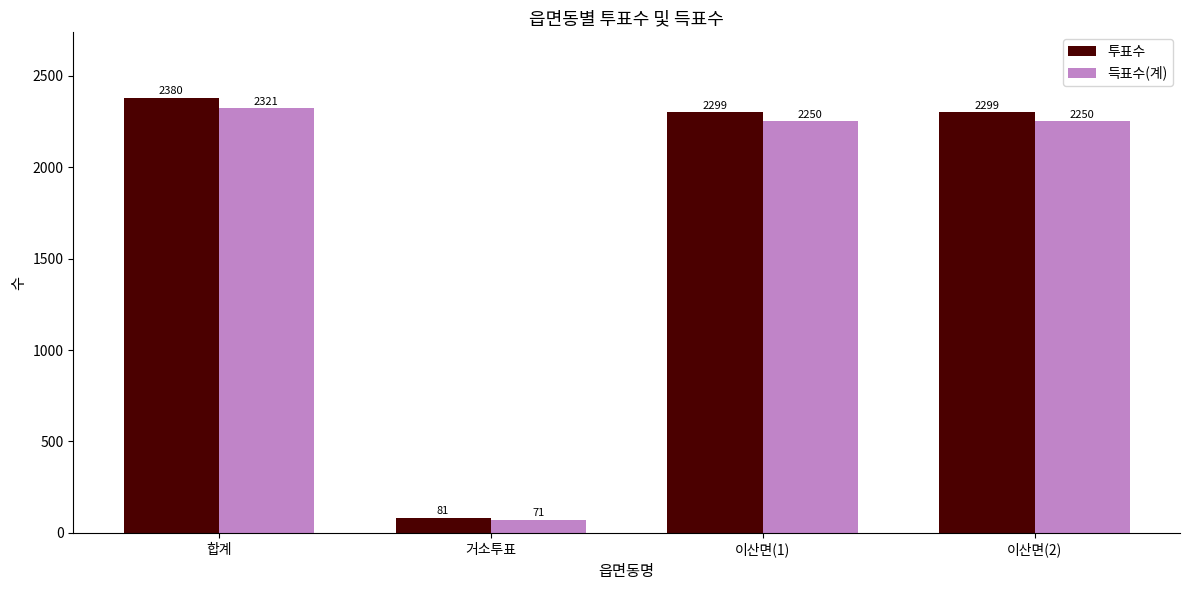

What is the difference between the highest and lowest values at 이산면(2)?

49